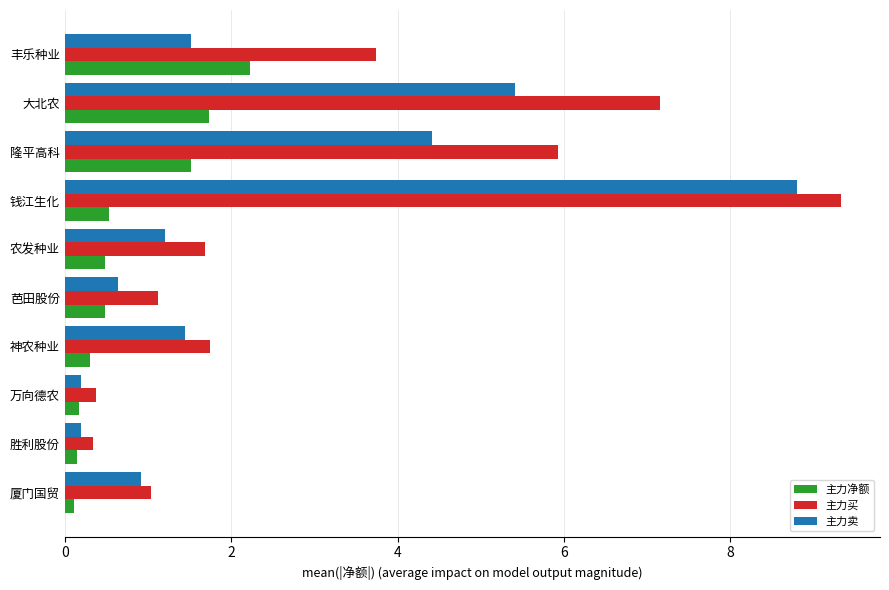

What is the average value of the 主力买 series?

3.2